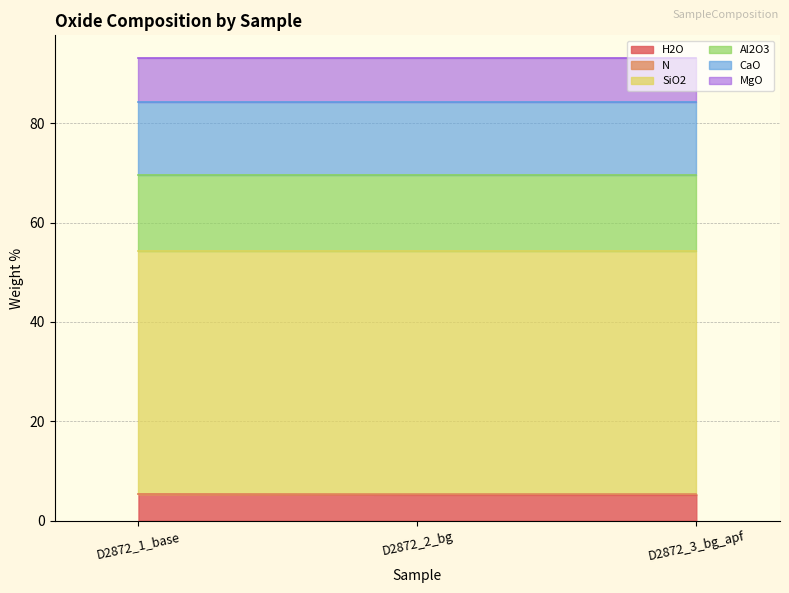

What value does the MgO series have at D2872_1_base?

8.8